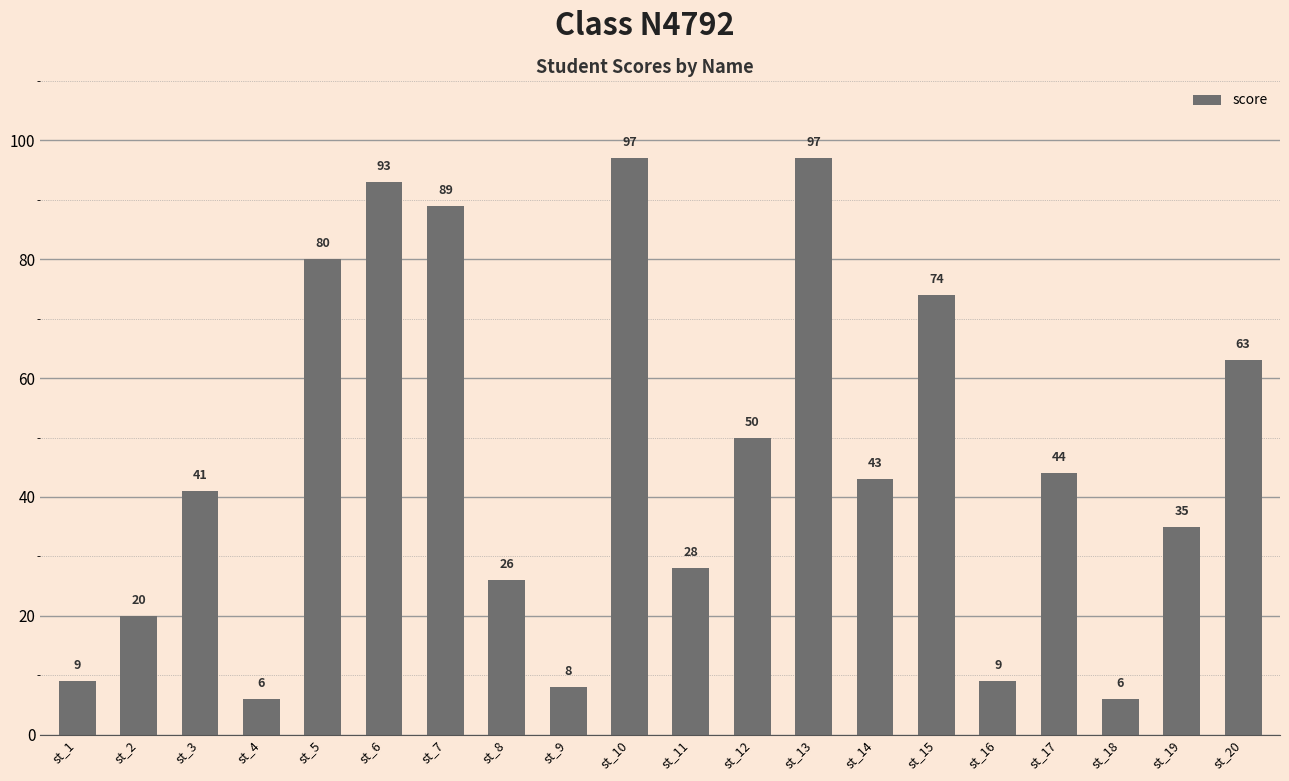

True or false: the data shows 41 at st_3.

True